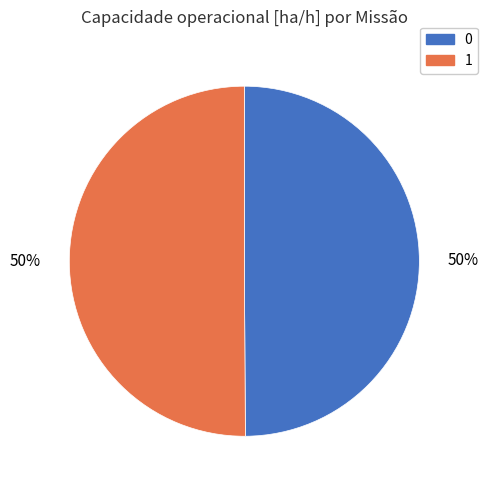

To the nearest percent, what percentage of the pie is 0?

50%